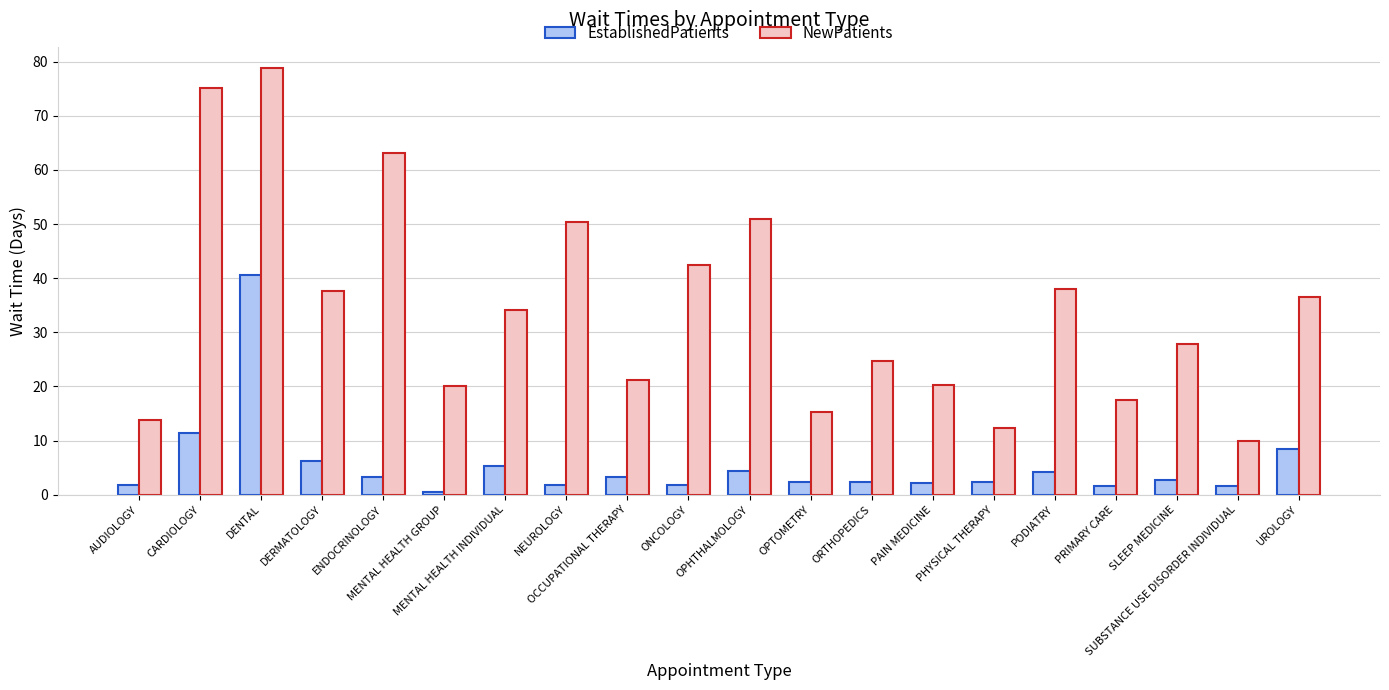

The value of NewPatients at CARDIOLOGY is 130.1. True or false?

False